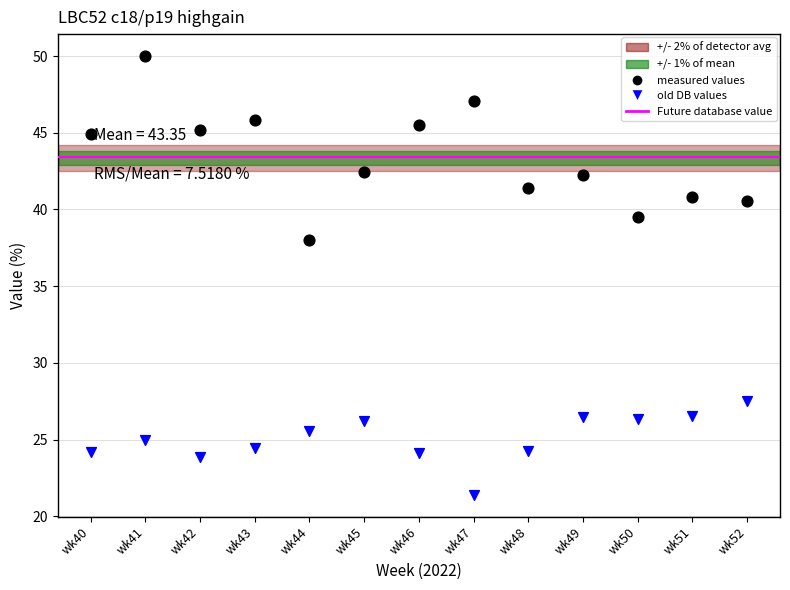

Across all series, what Y value is closest to 35?

38.0